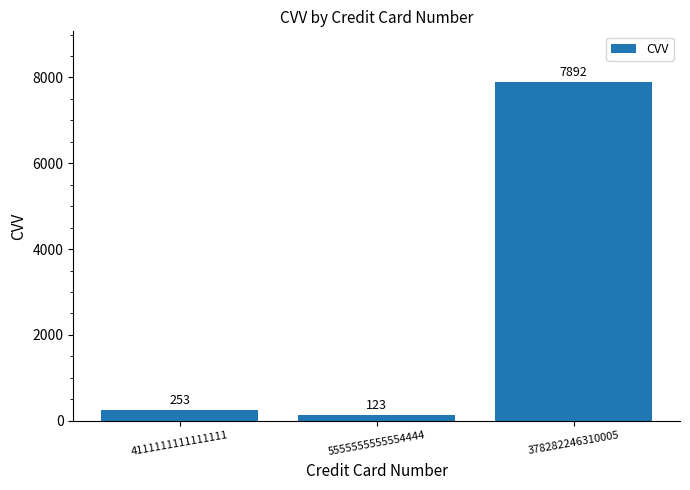

What is the label of the 3rd bar from the left?

378282246310005